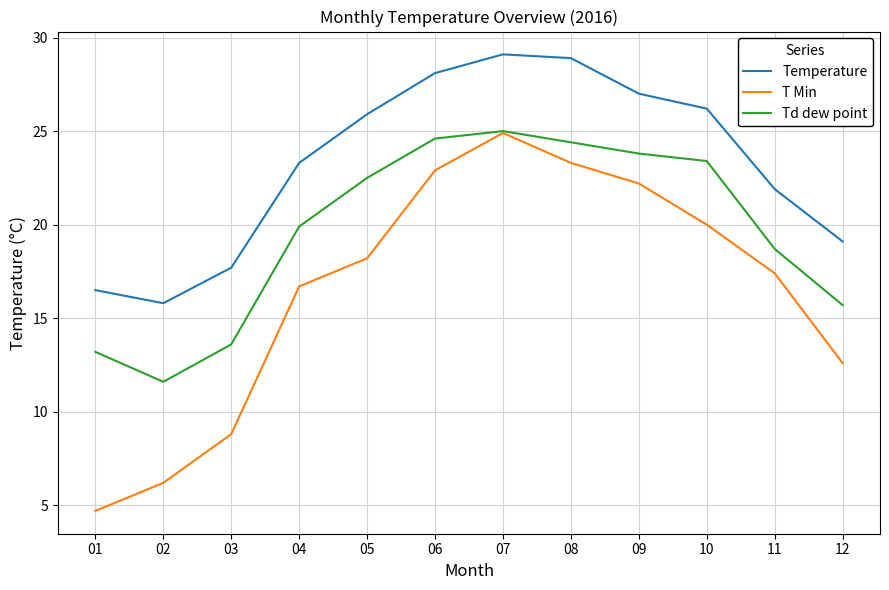

The T Min series shows 9.3 at 04. True or false?

False